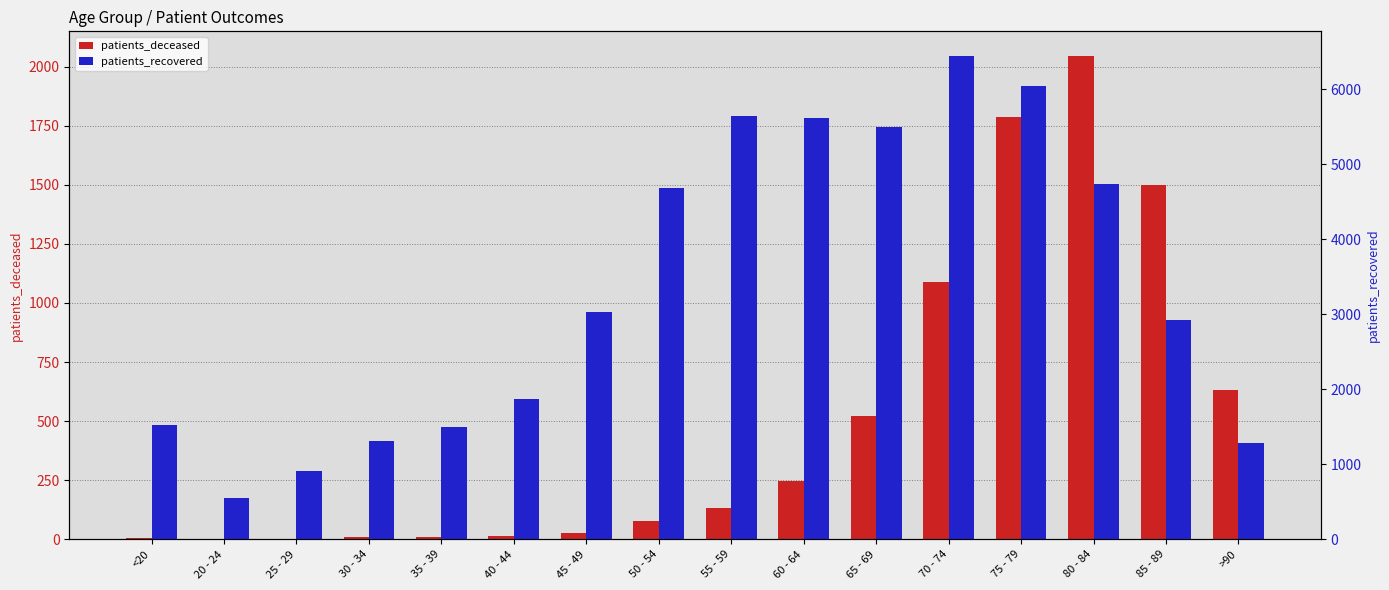

What is the value of the patients_deceased bar at the 16th from the left?

632